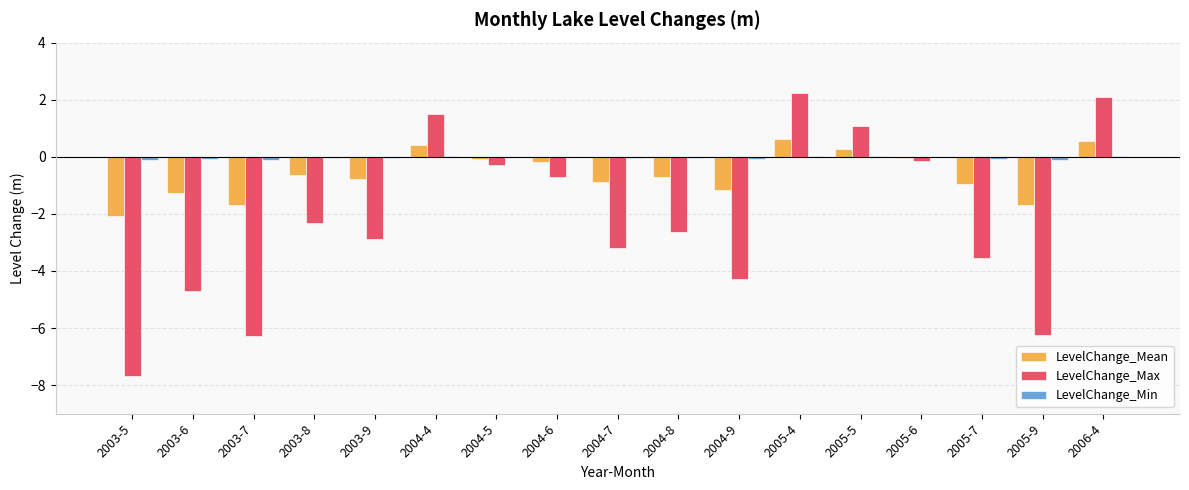

The value of LevelChange_Max at 2003-8 is -2.3. True or false?

True